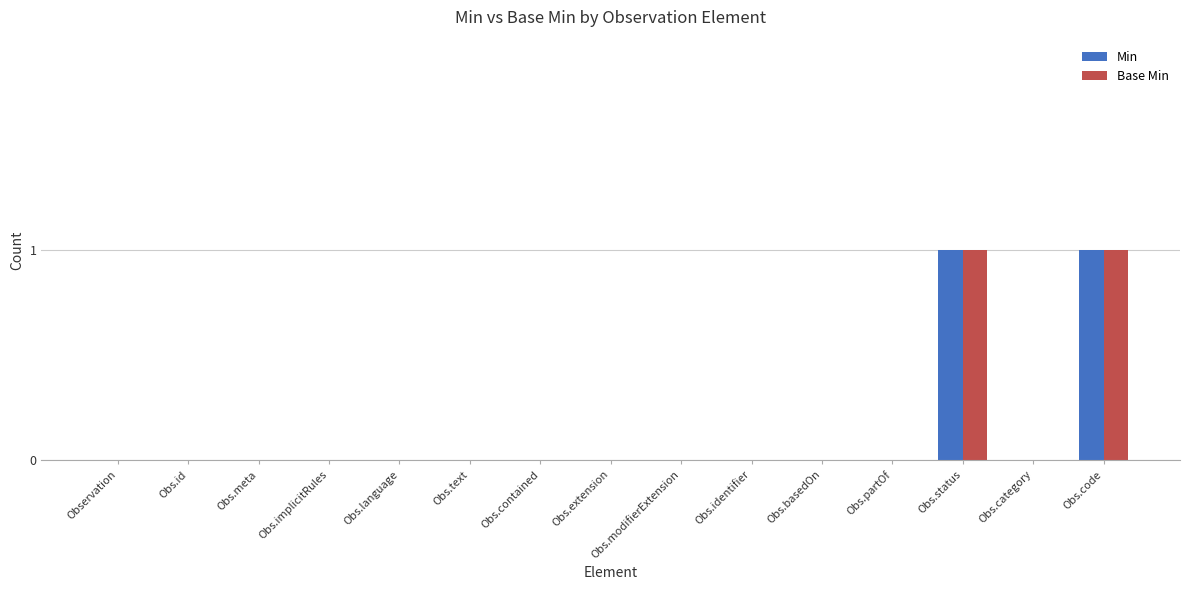

The Base Min series shows 0 at Observation. True or false?

True